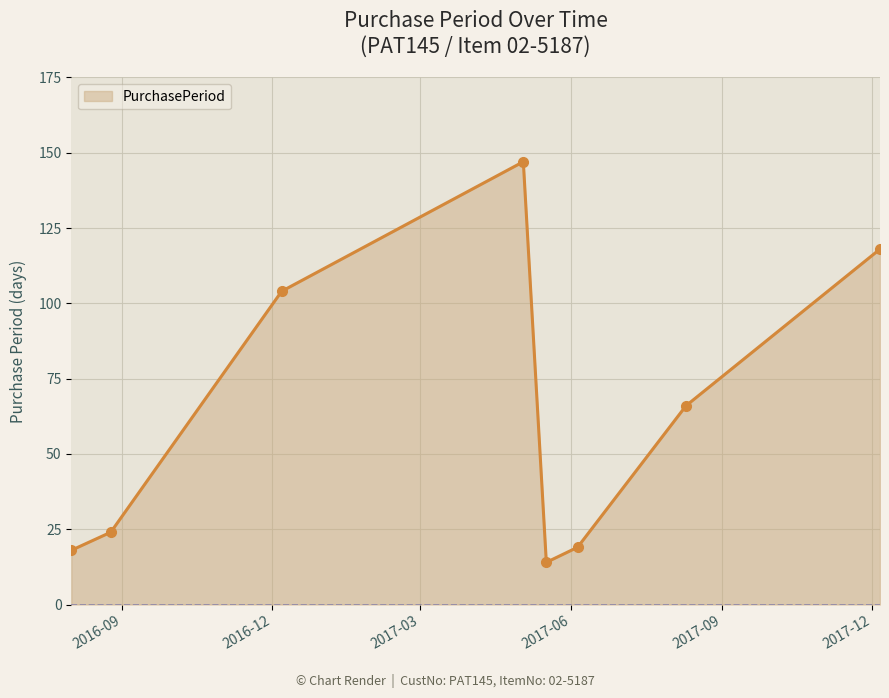

True or false: the data has more than 2 interior local peaks.

False